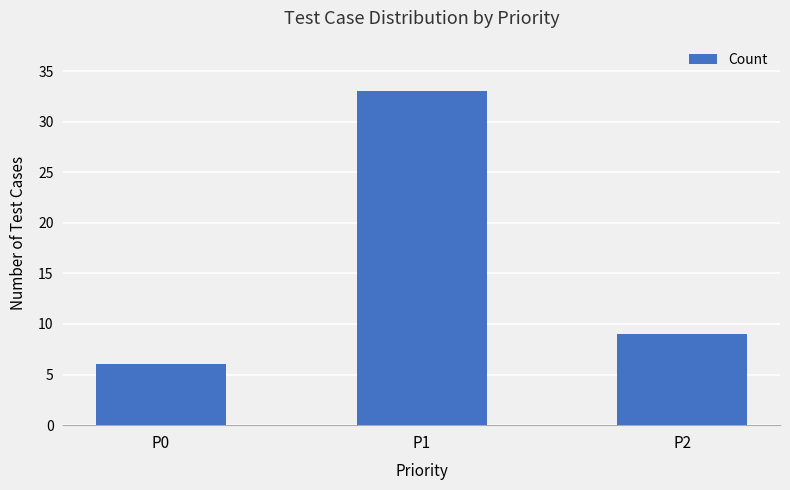

What is the ratio of the value at P0 to the value at P2?

0.7